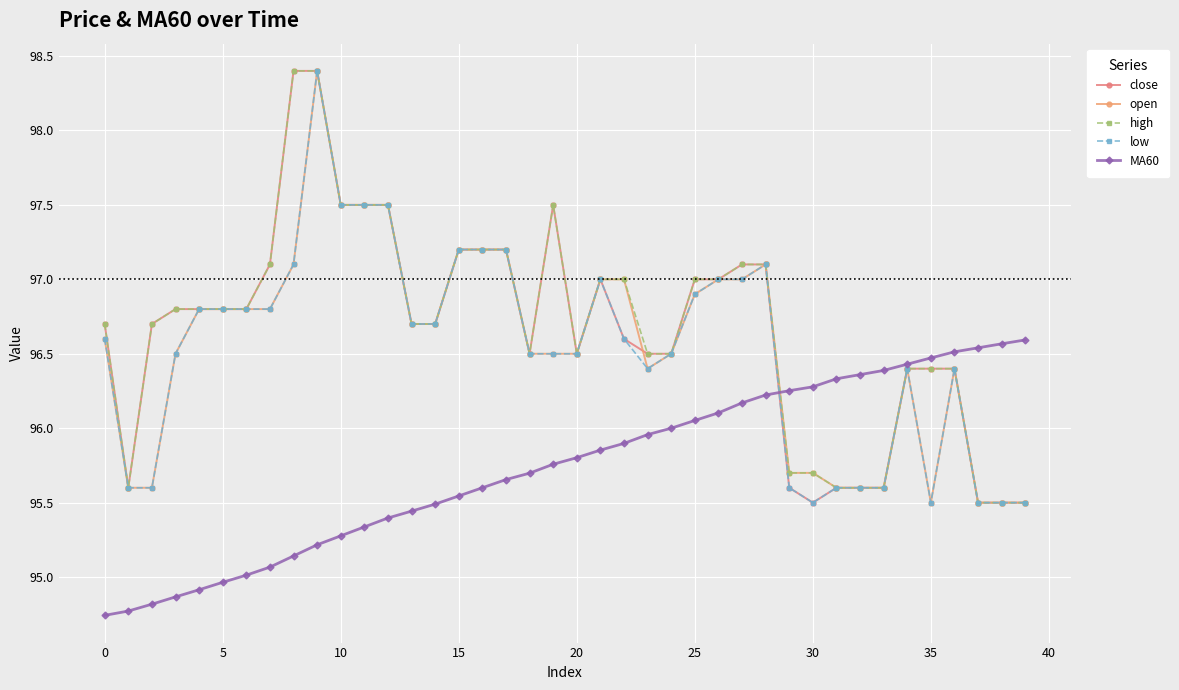

How many categories are shown in the chart?

40